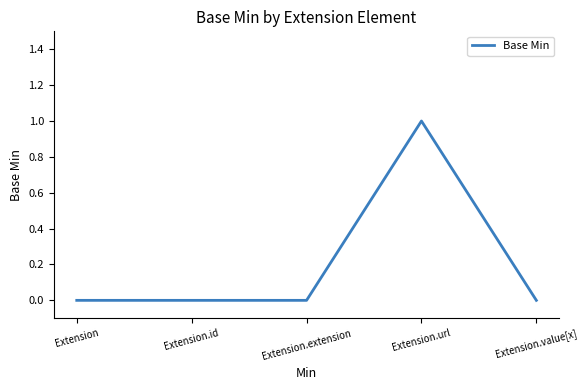

What position from the left is Extension.value[x]?

5